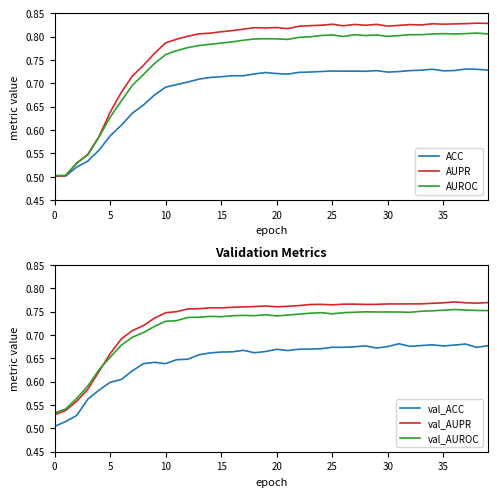

Is the value of AUROC at 34 greater than the value of val_AUROC at 30?

Yes